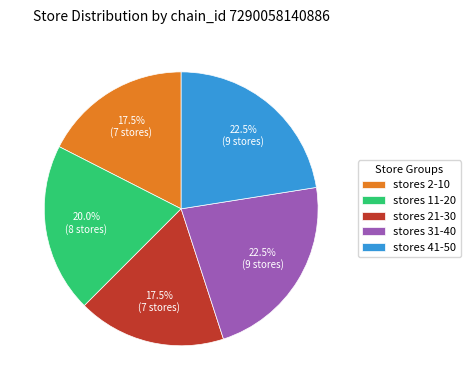

Does any single category account for the majority?

No